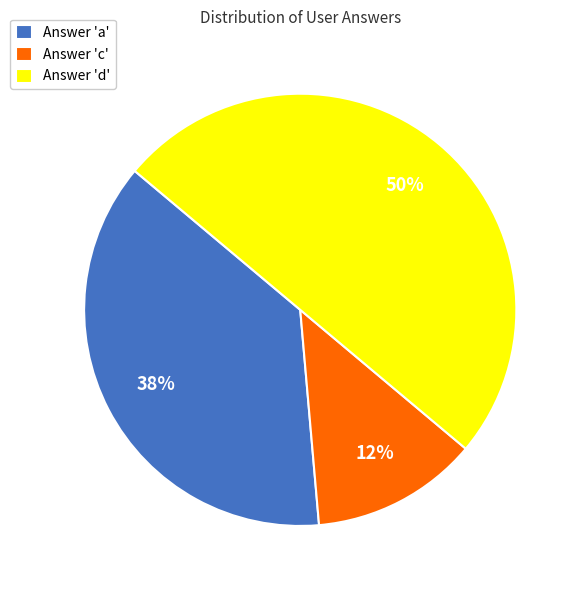

Does Answer 'a' represent more than half of the total?

No